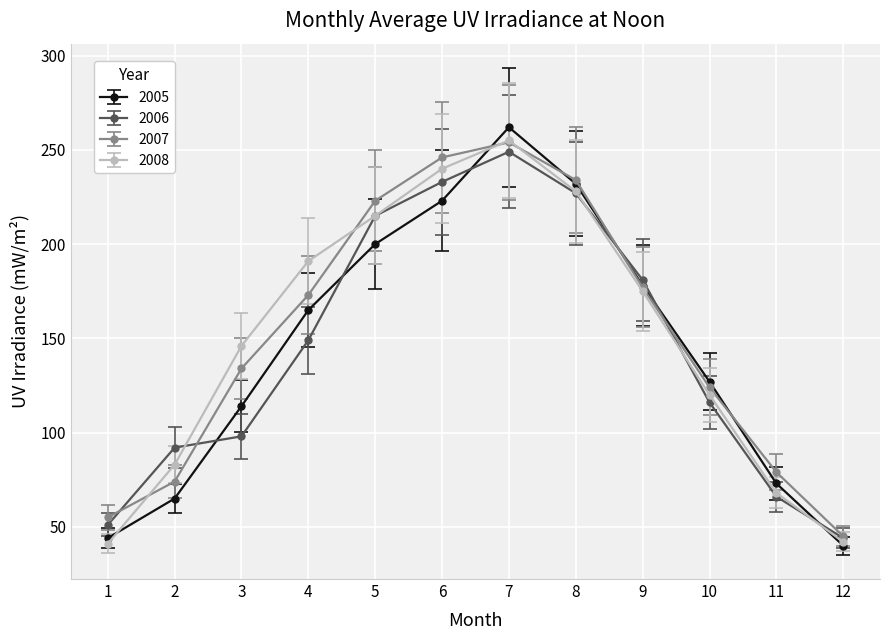

What is the sum of all 2006 values?

1721